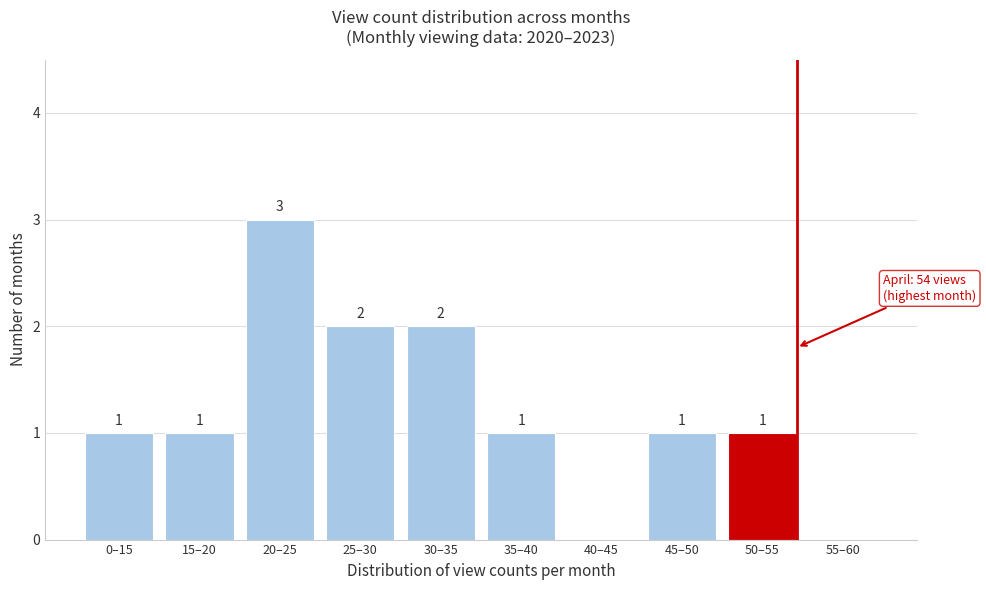

Reading left to right, extract all data points from this chart.

0–15=1	15–20=1	20–25=3	25–30=2	30–35=2	35–40=1	40–45=0	45–50=1	50–55=1	55–60=0